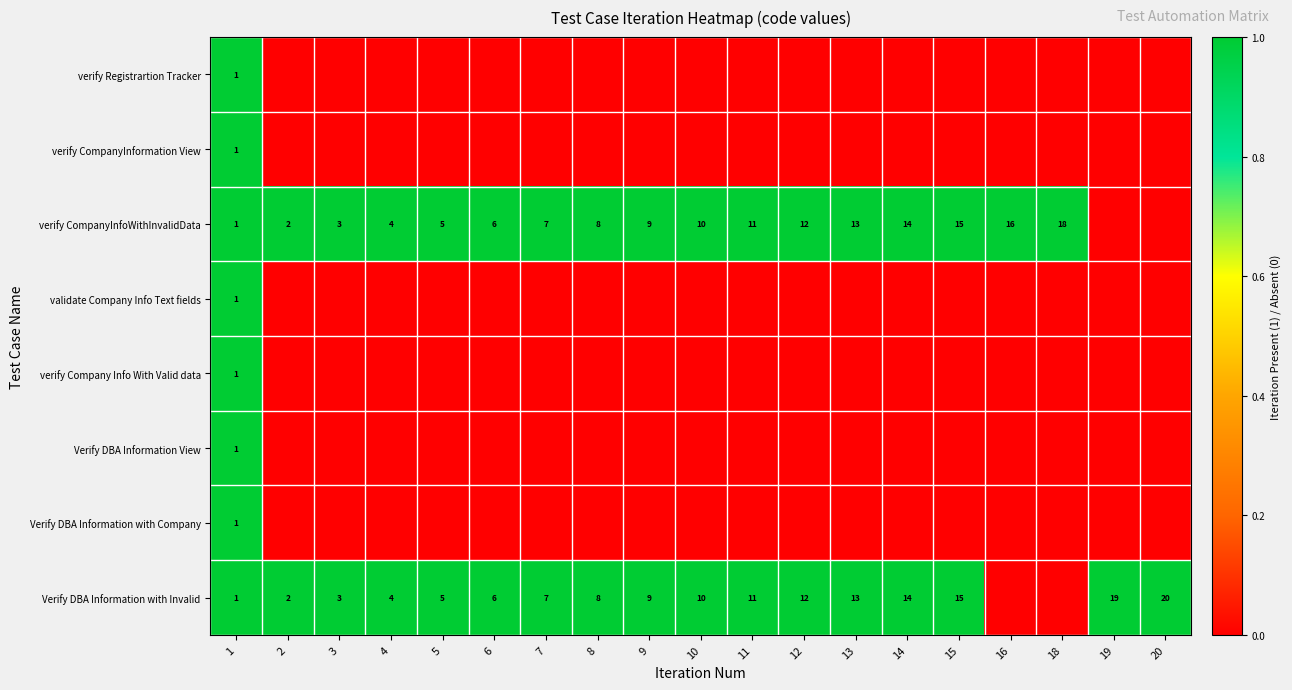

The Verify DBA Information with Invalid series shows 2 at 2. True or false?

True